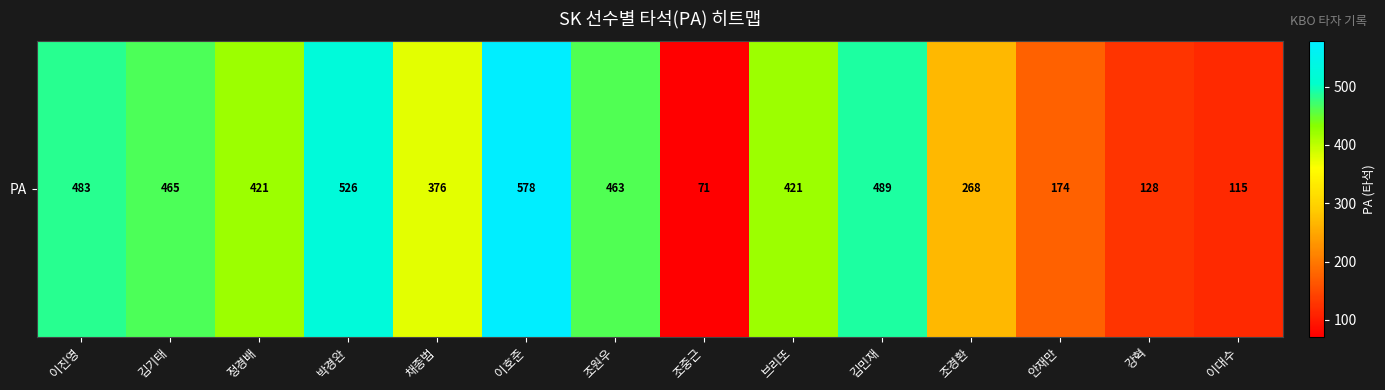

True or false: the data shows 36 at 조중근.

False